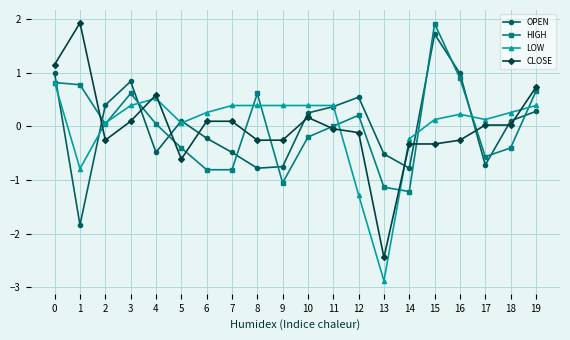

How many interior local valleys does the OPEN series have?

5